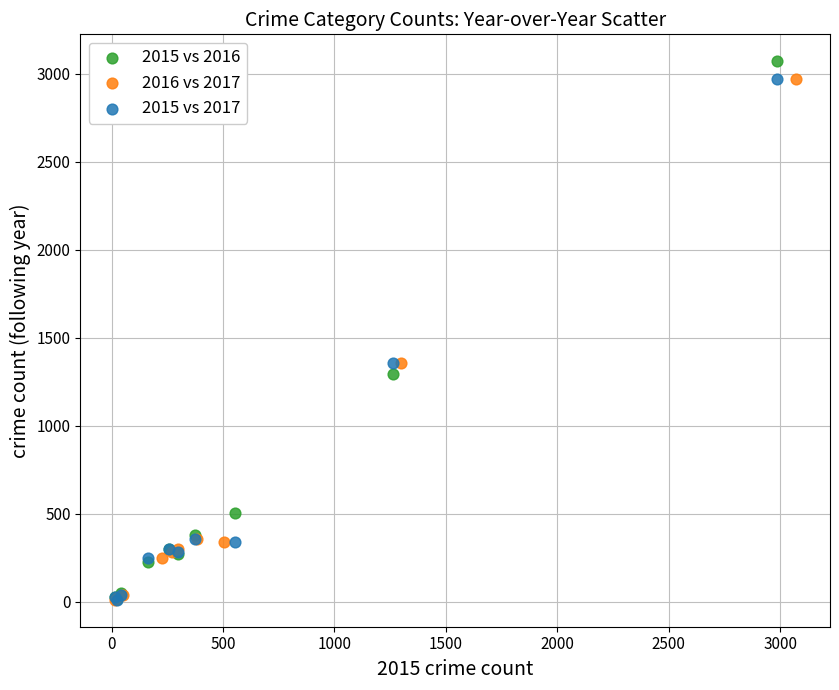

What are all the series names shown in the legend?

2015 vs 2016, 2016 vs 2017, 2015 vs 2017